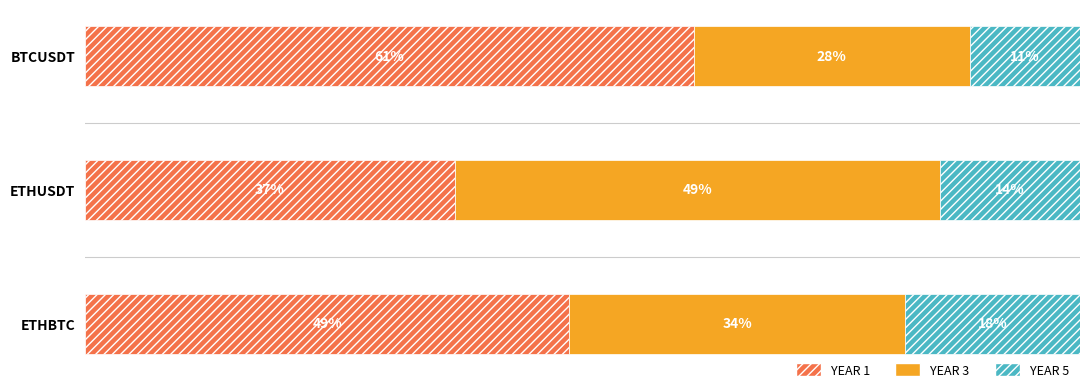

What are all the series names shown in the legend?

YEAR 1, YEAR 3, YEAR 5